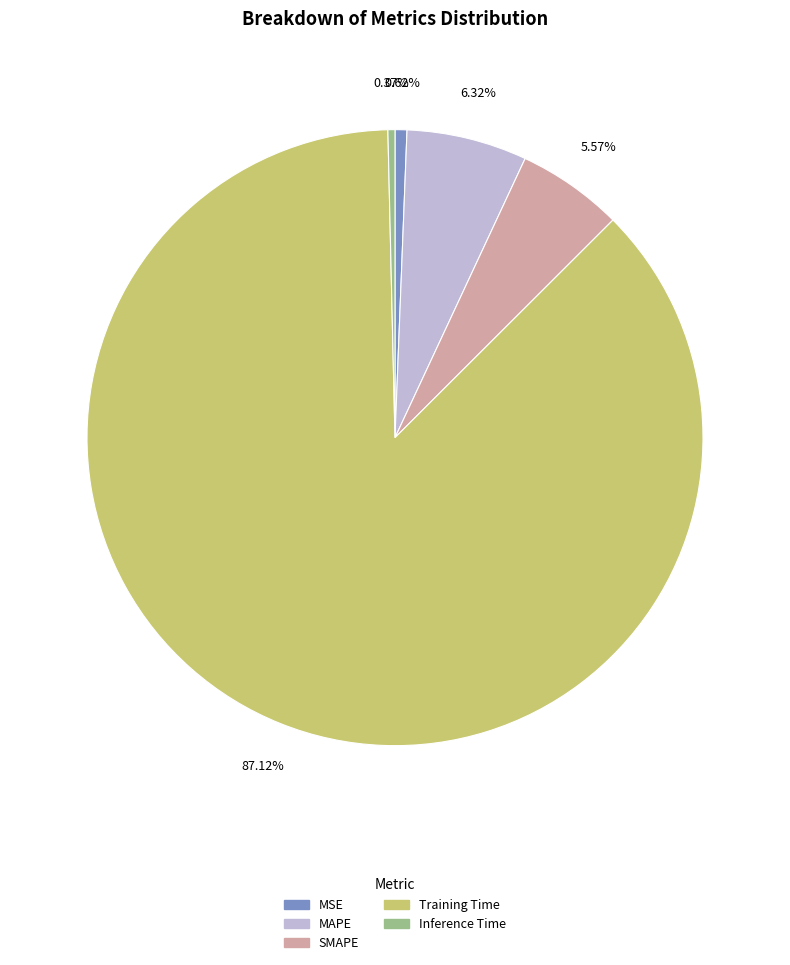

Does MSE represent more than half of the total?

No